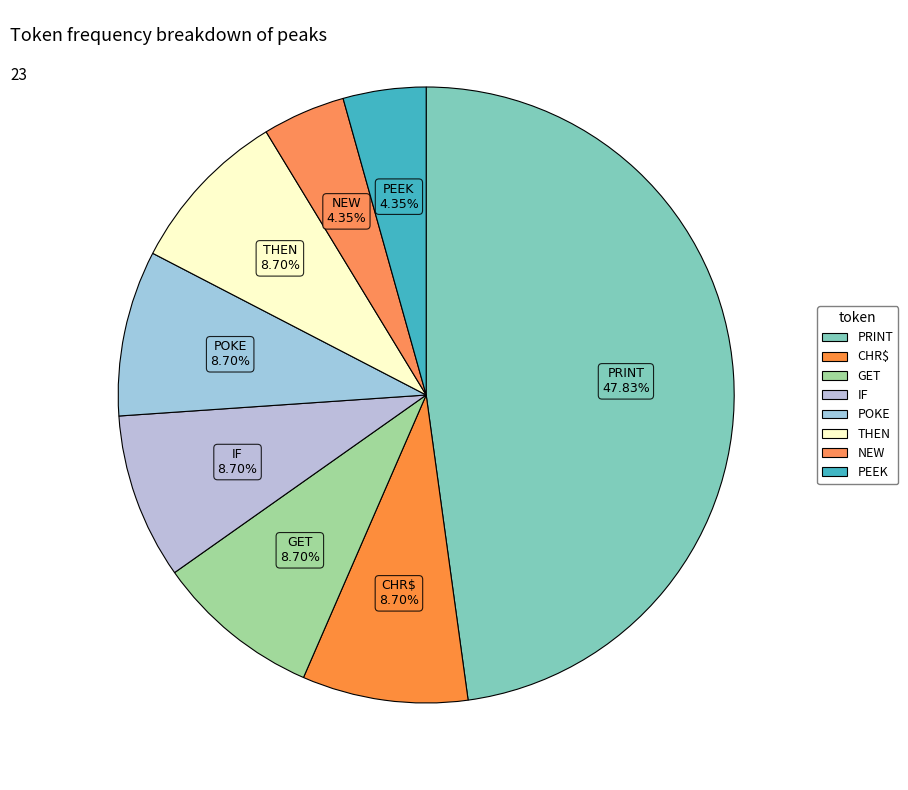

Is there any slice that represents more than half of the pie?

No